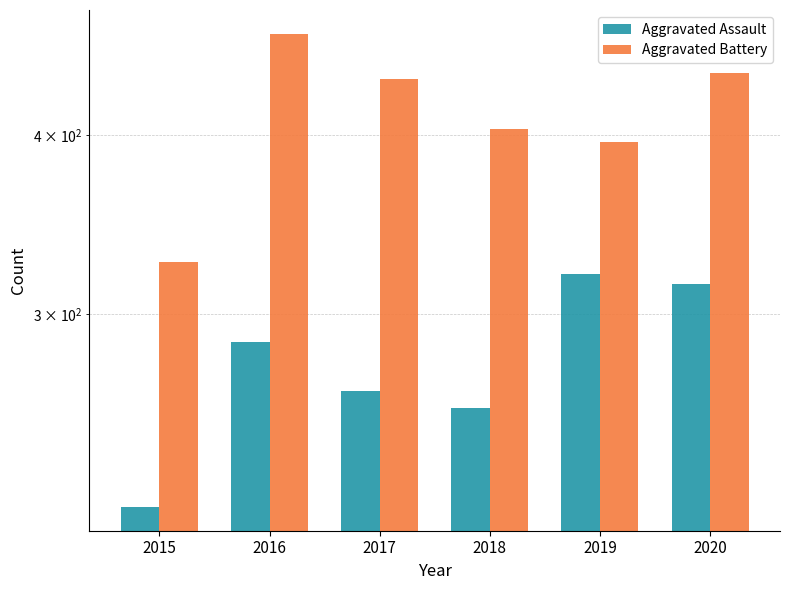

Is the value of Aggravated Assault at 2018 greater than the value of Aggravated Battery at 2017?

No